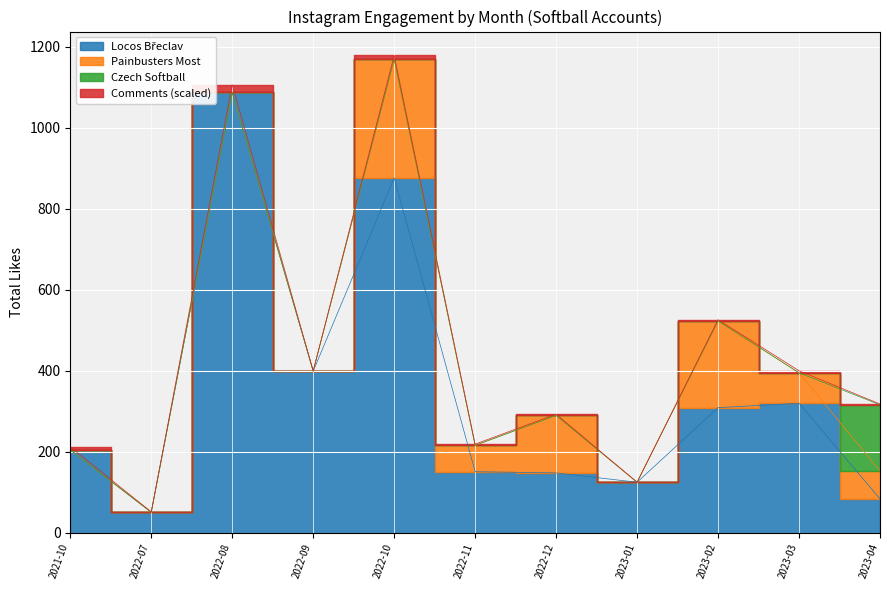

At which label is Painbusters Most closest to 146?

2022-12